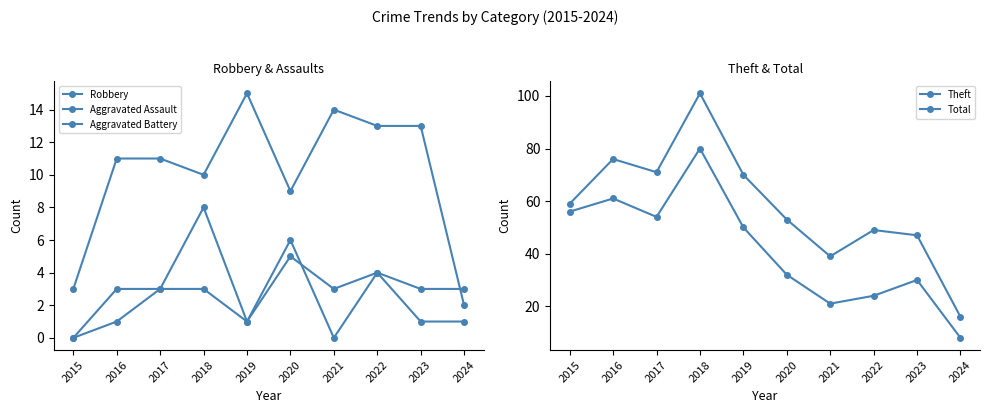

Which category has the highest value in the Aggravated Assault series?

2020